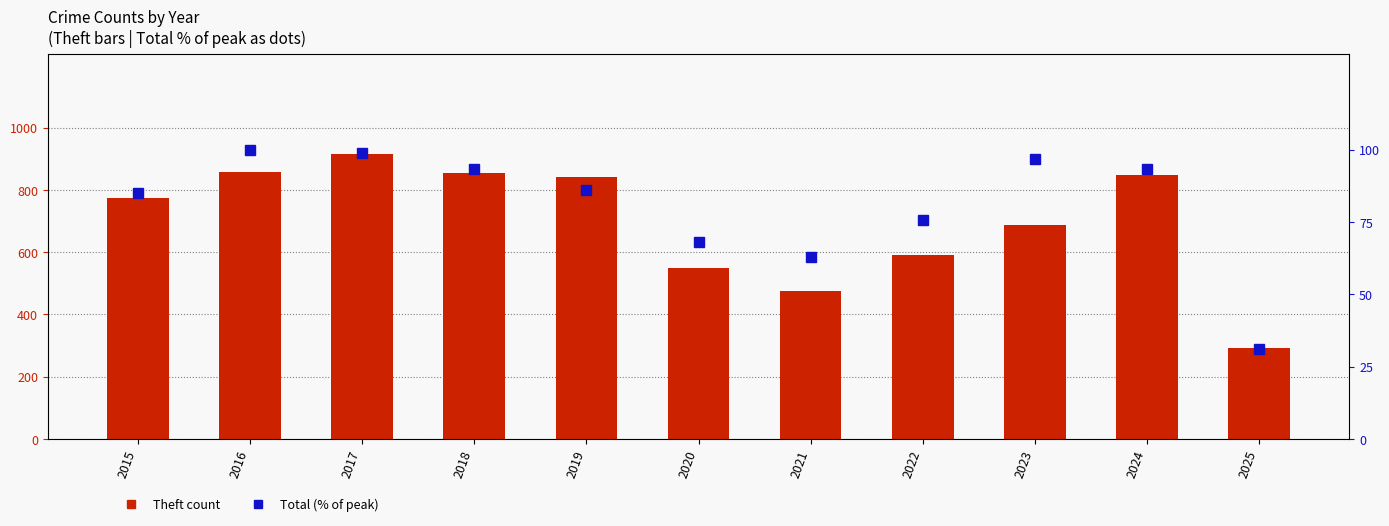

Does the chart contain any negative values?

No